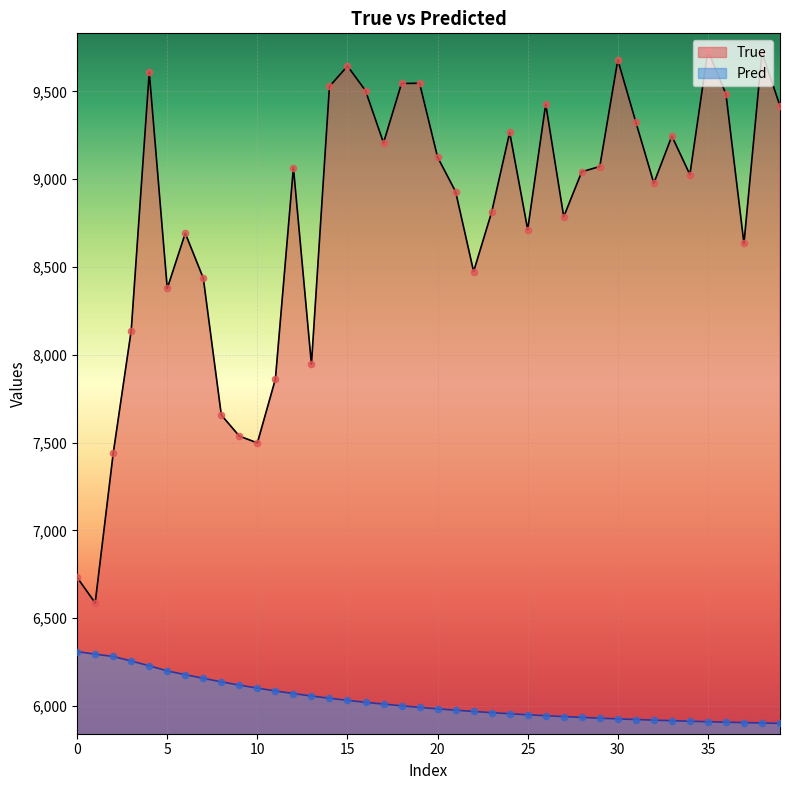

Which series reaches the minimum Y coordinate?

Pred